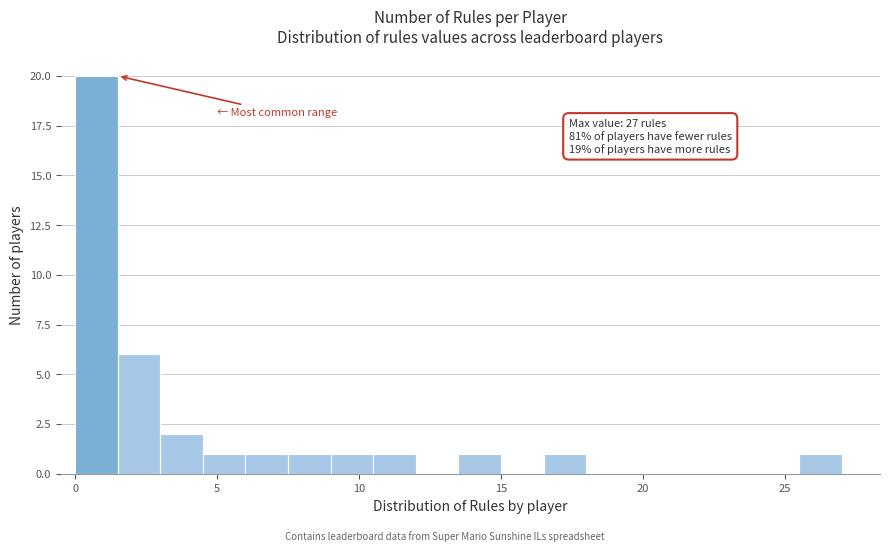

Around what value on the x-axis is the tallest bar? Give the approximate position of its centre, as read against the axis.

1.0